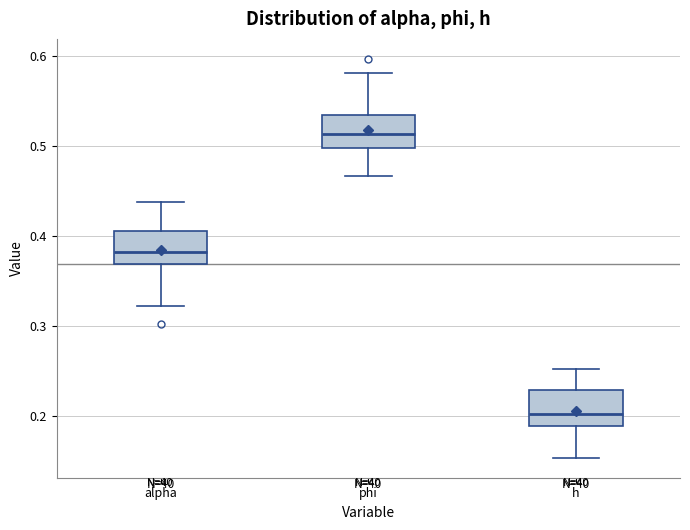

Where is the lower edge of the box for alpha on the y-axis? The values are not printed on the chart, so give them approximately, as read against the axis.

0.37